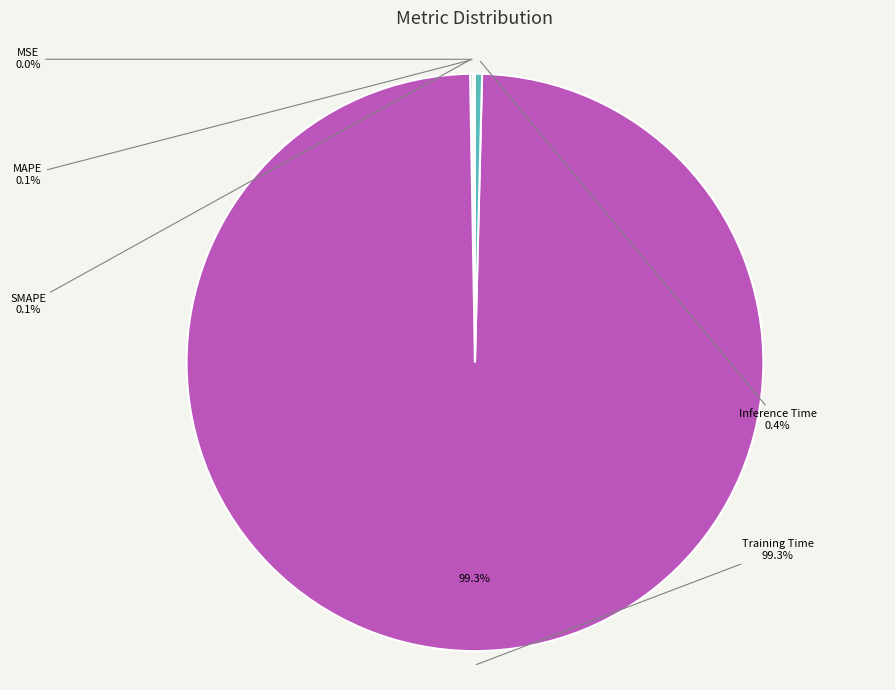

Is Training Time the majority of the pie?

Yes